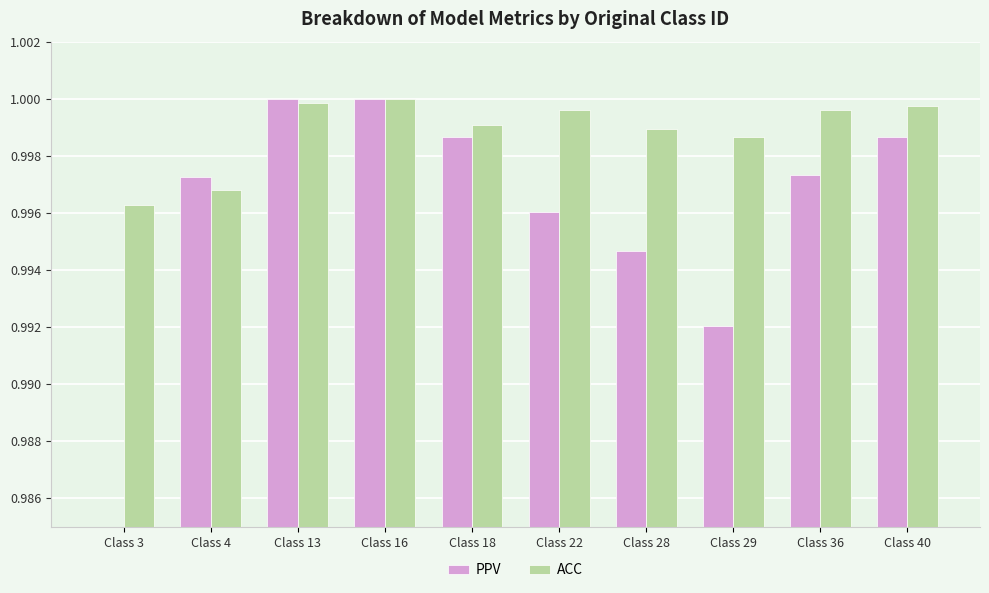

What is the sum of the PPV values at Class 40 and Class 29?

2.0